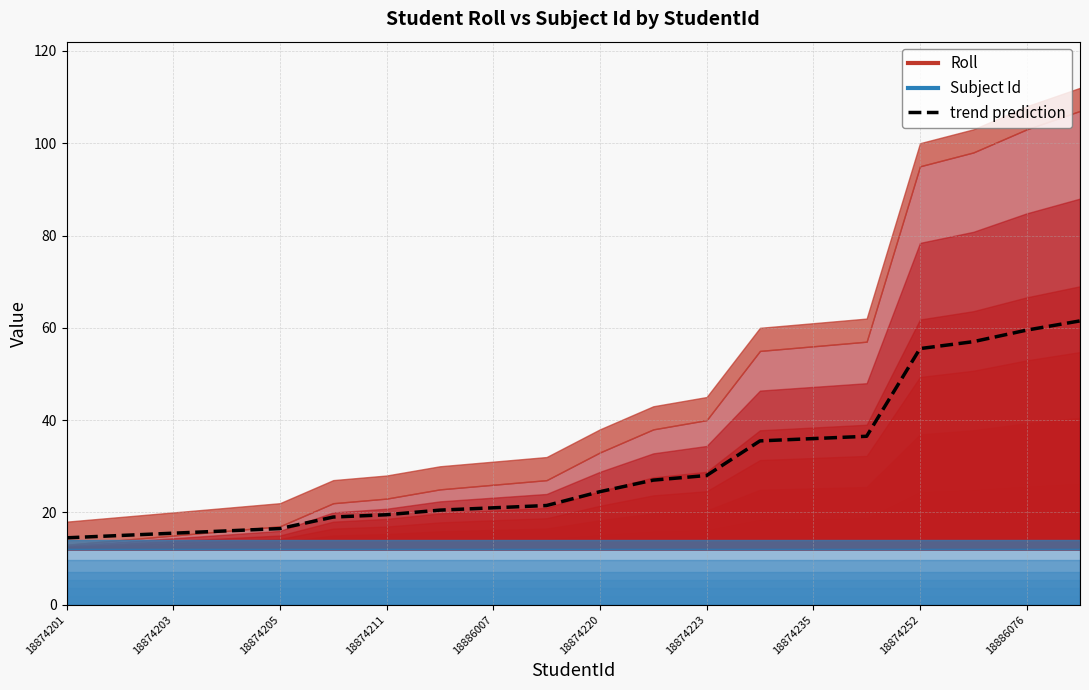

Reading left to right, what are all the values shown in this chart?

14.5	15.0	15.5	16.0	16.5	19.0	19.5	20.5	21.0	21.5	24.5	27.0	28.0	35.5	36.0	36.5	55.5	57.0	59.5	61.5